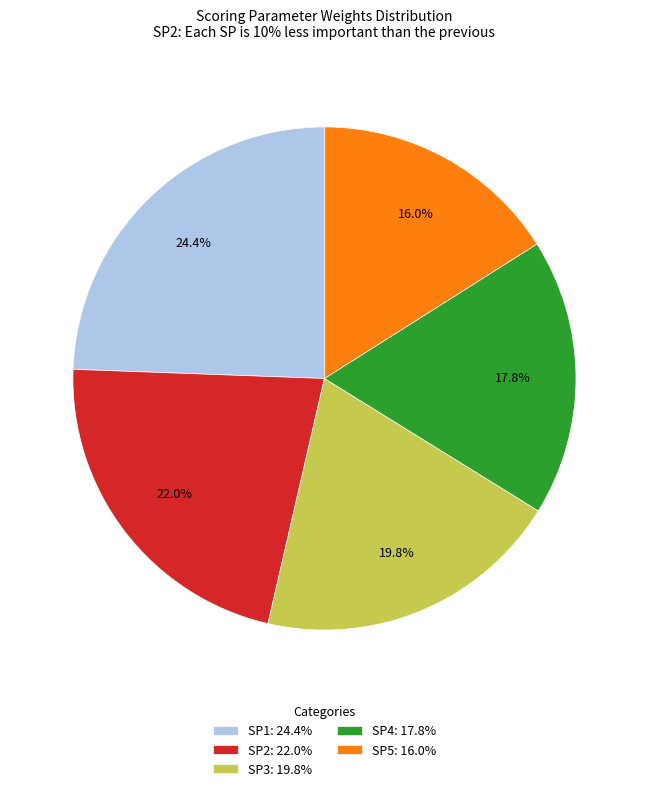

Between SP3: 19.8% and SP2: 22.0%, which is larger?

SP2: 22.0%